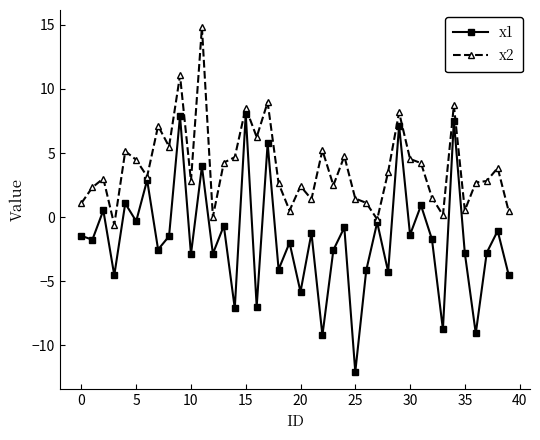

List the series in order of their peak value, highest first.

x2, x1